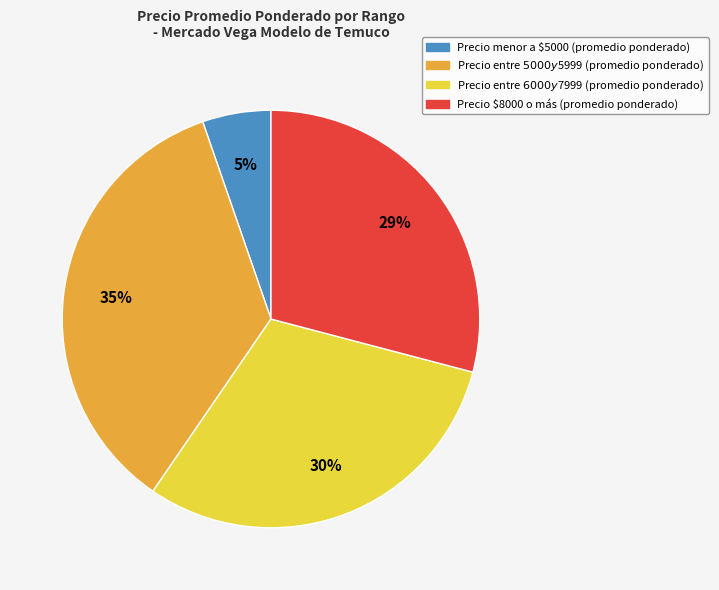

To the nearest percent, what percentage of the pie is Precio menor a $5000 (promedio ponderado)?

5%